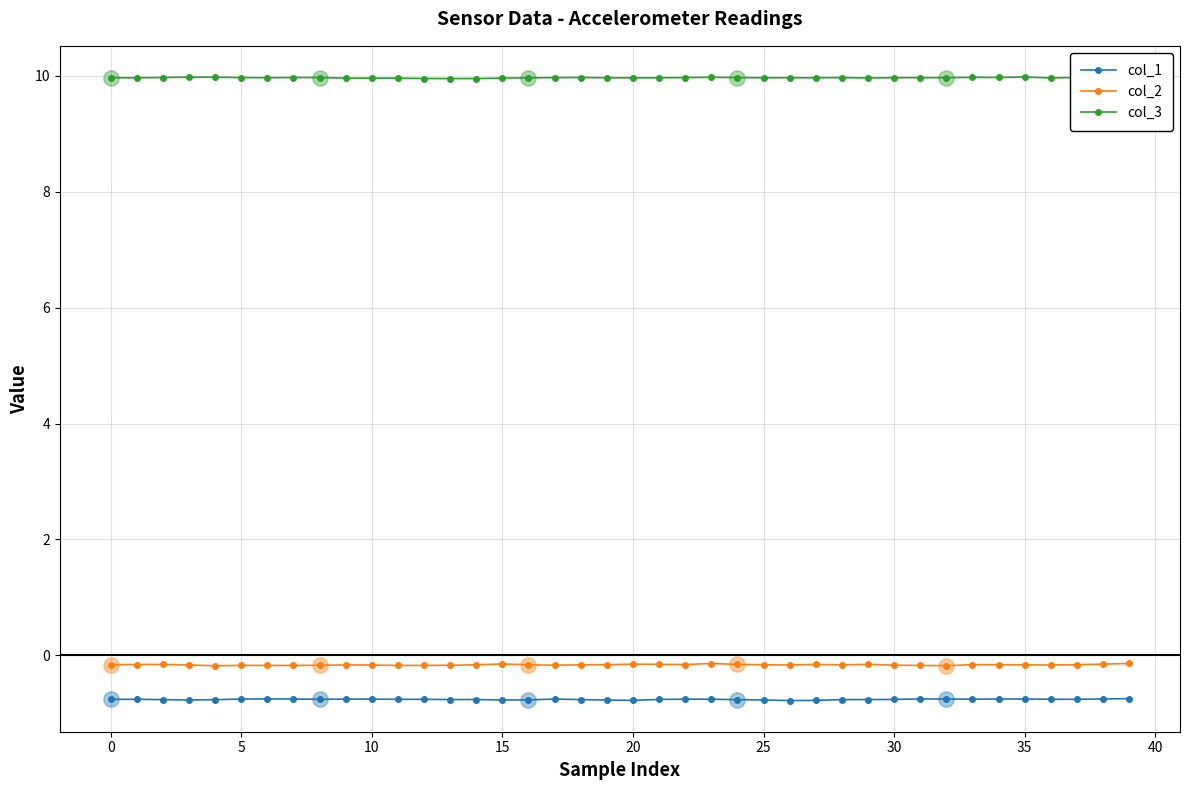

What is the value of the col_3 point at the 18th from the left?

10.0